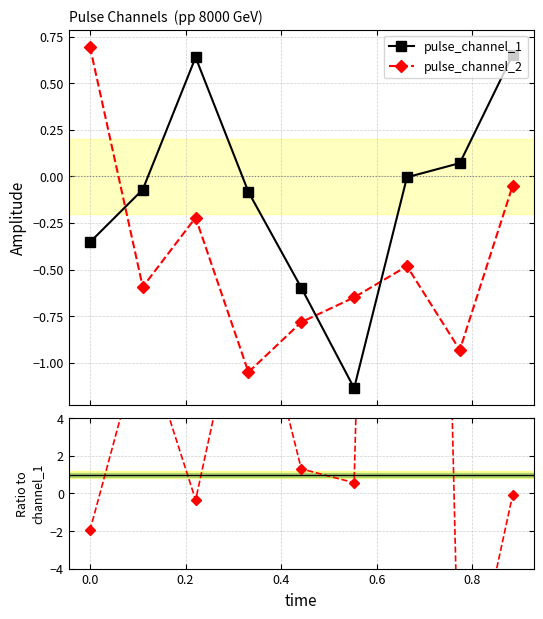

How many distinct data groups are displayed?

3